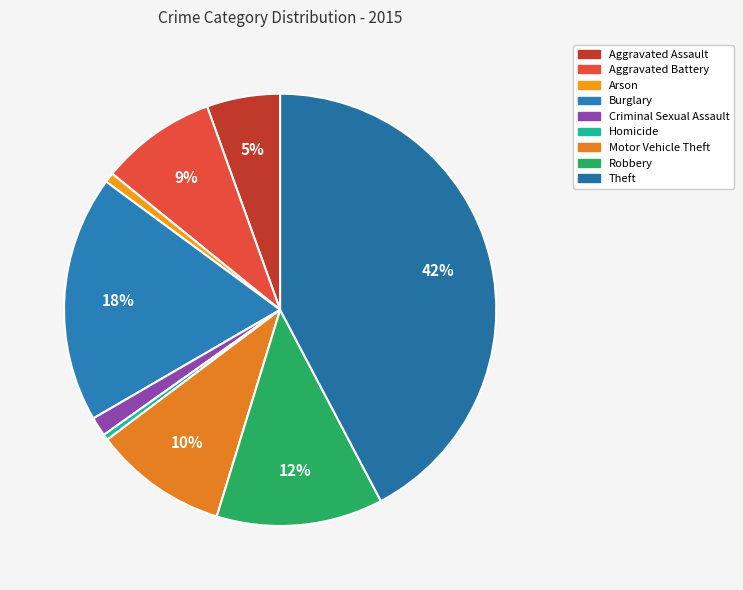

How many segments does this pie chart have?

9